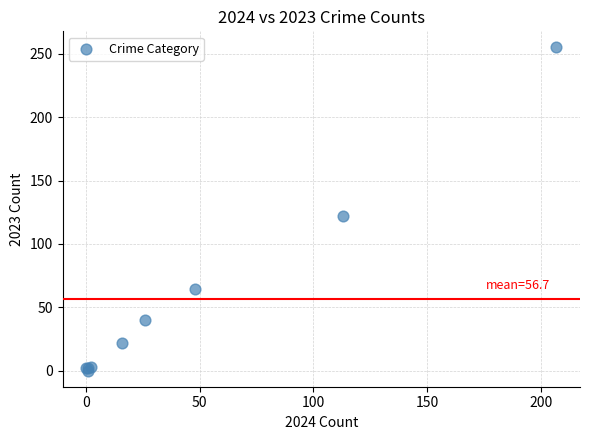

What Y value in the scatter plot is closest to 127?

122